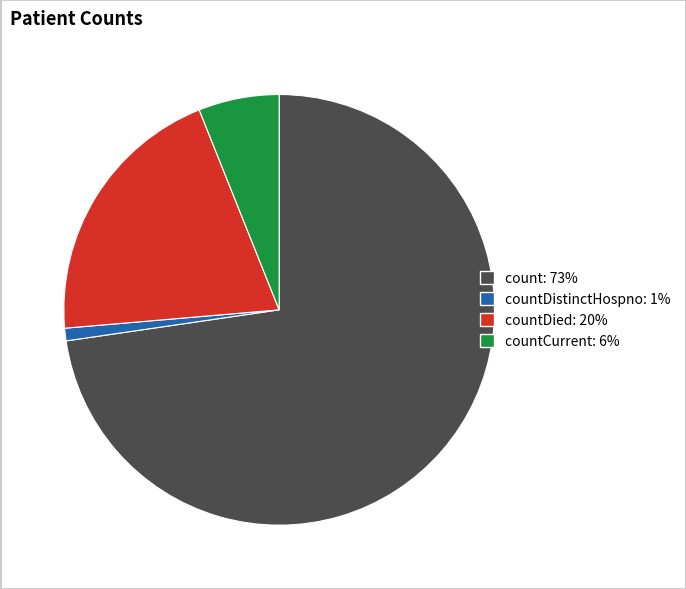

How many slices are in this pie chart?

4